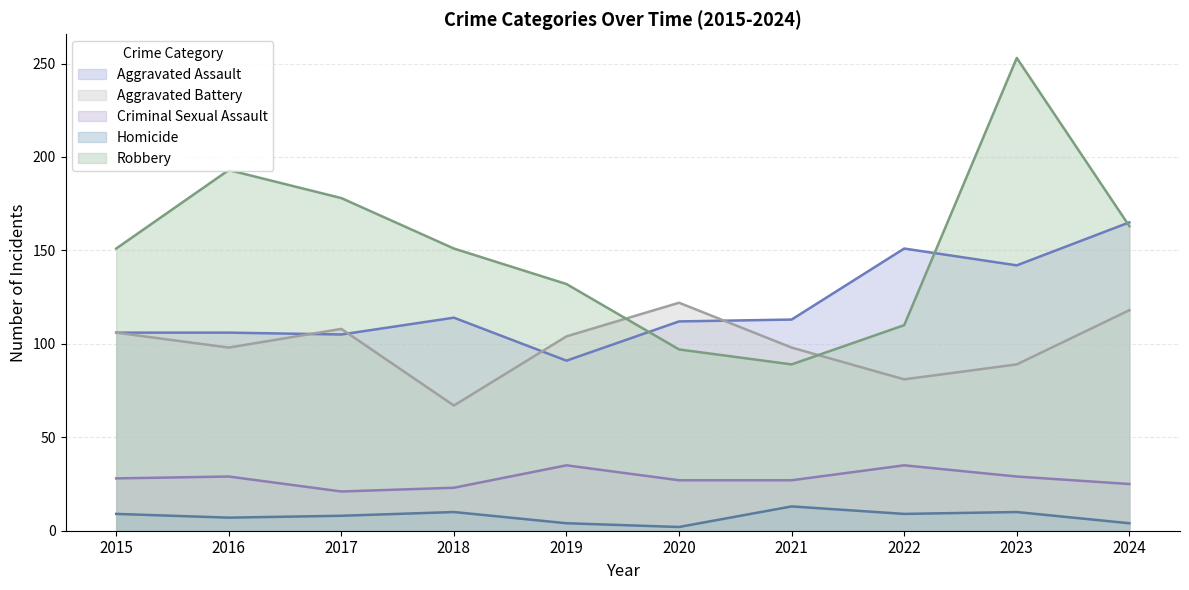

What is the spread (max minus min) of values at 2020?

120